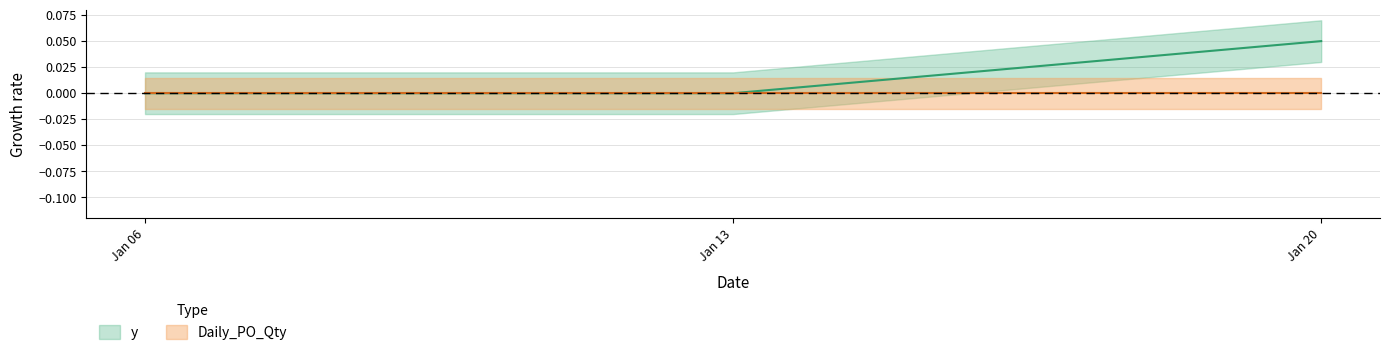

Reading right to left, list all the values displayed in this chart.

0.1	0.0	0.0